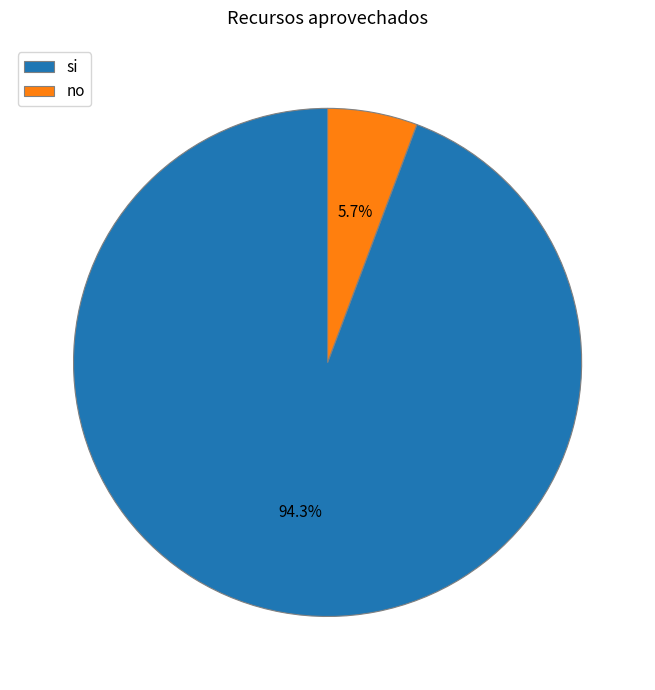

To the nearest percent, what is the combined percentage of no and si?

100%